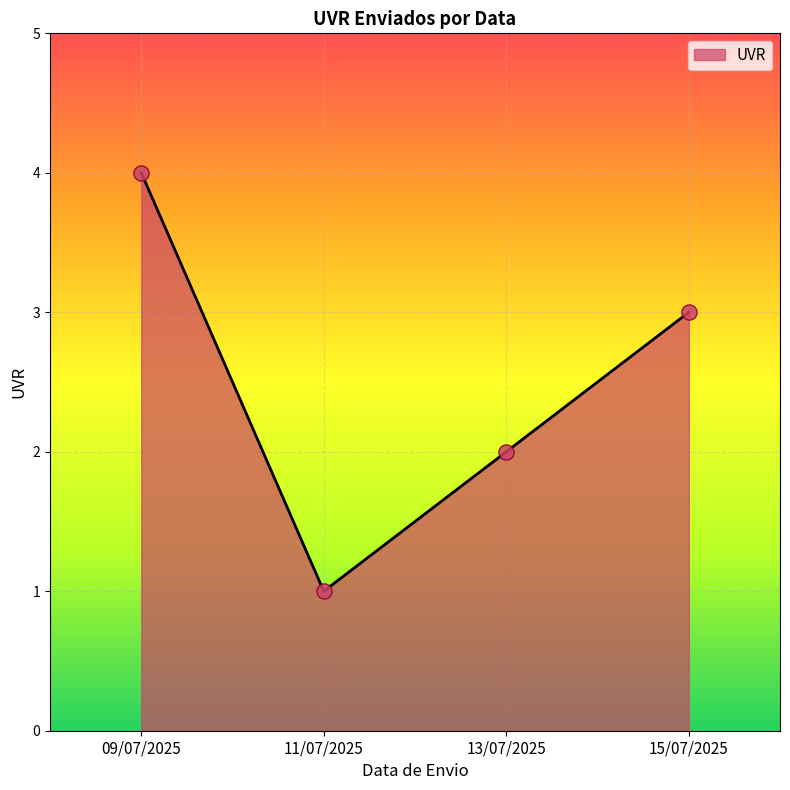

What is the change in value from 09/07/2025 to 15/07/2025?

-1